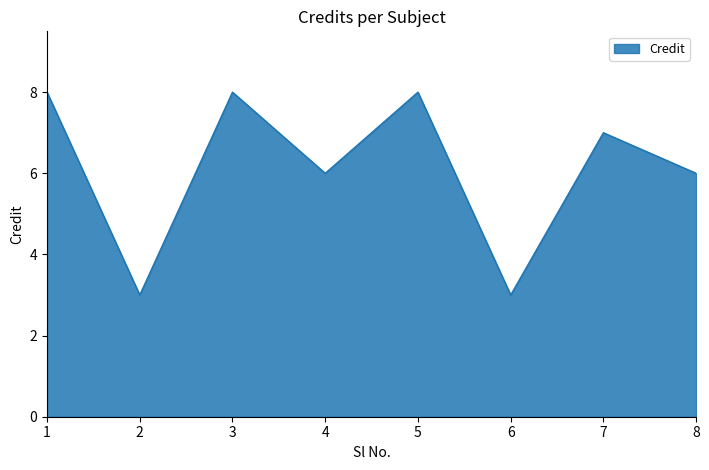

What is the sum of all values?

49